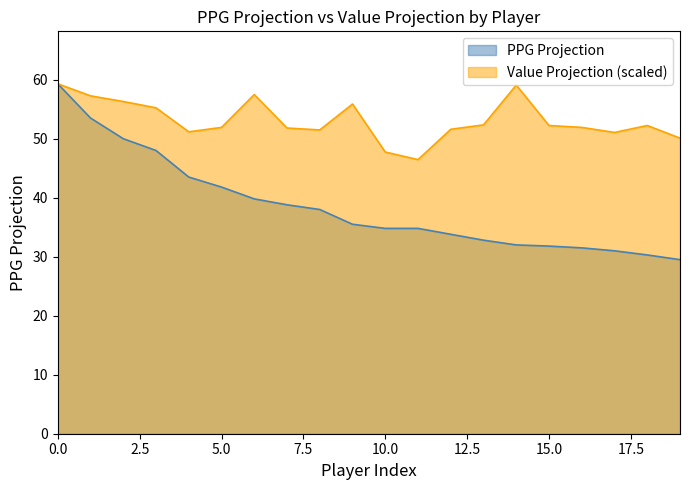

The value of PPG Projection at Stephen Curry is 47.0. True or false?

False